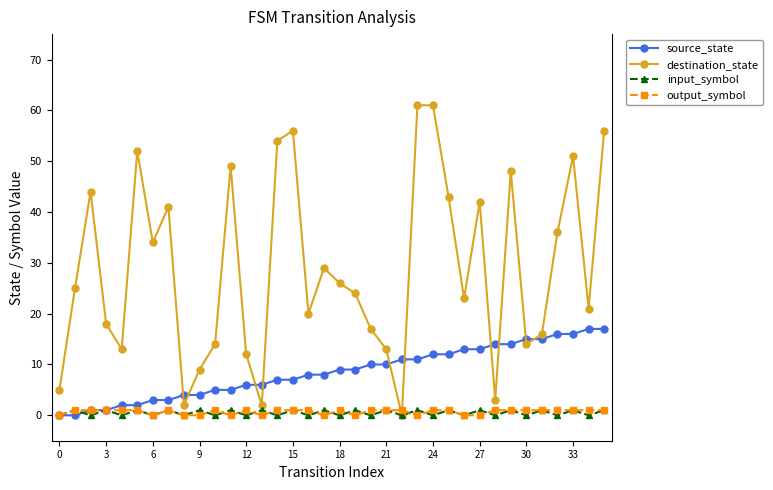

Which series has the largest total across all categories?

destination_state